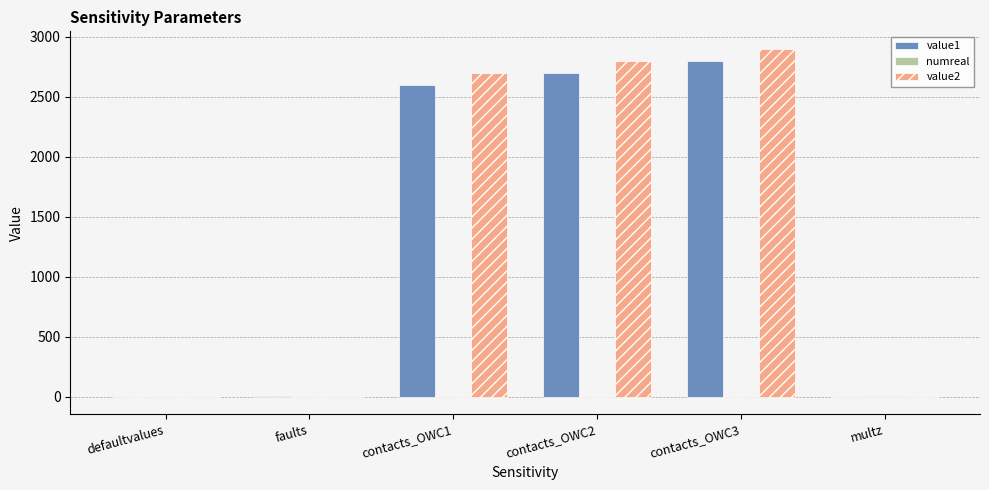

Count the number of data series in this chart.

3